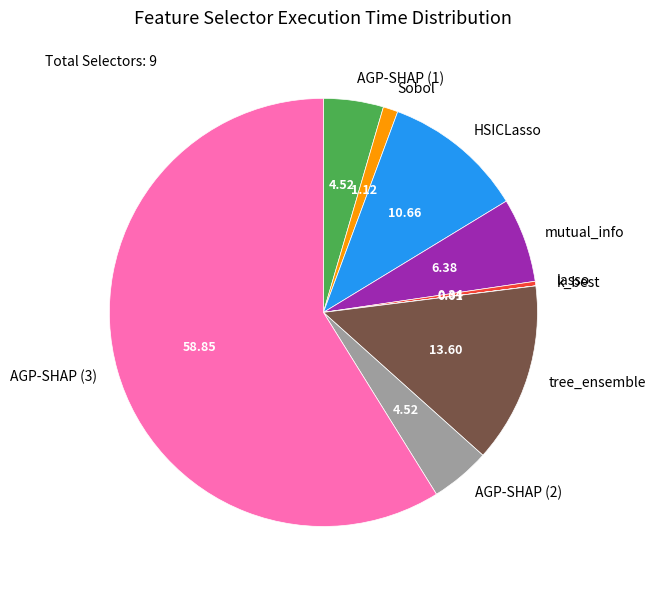

Approximately how many times larger is the value at HSICLasso compared to AGP-SHAP (2)?

2.4